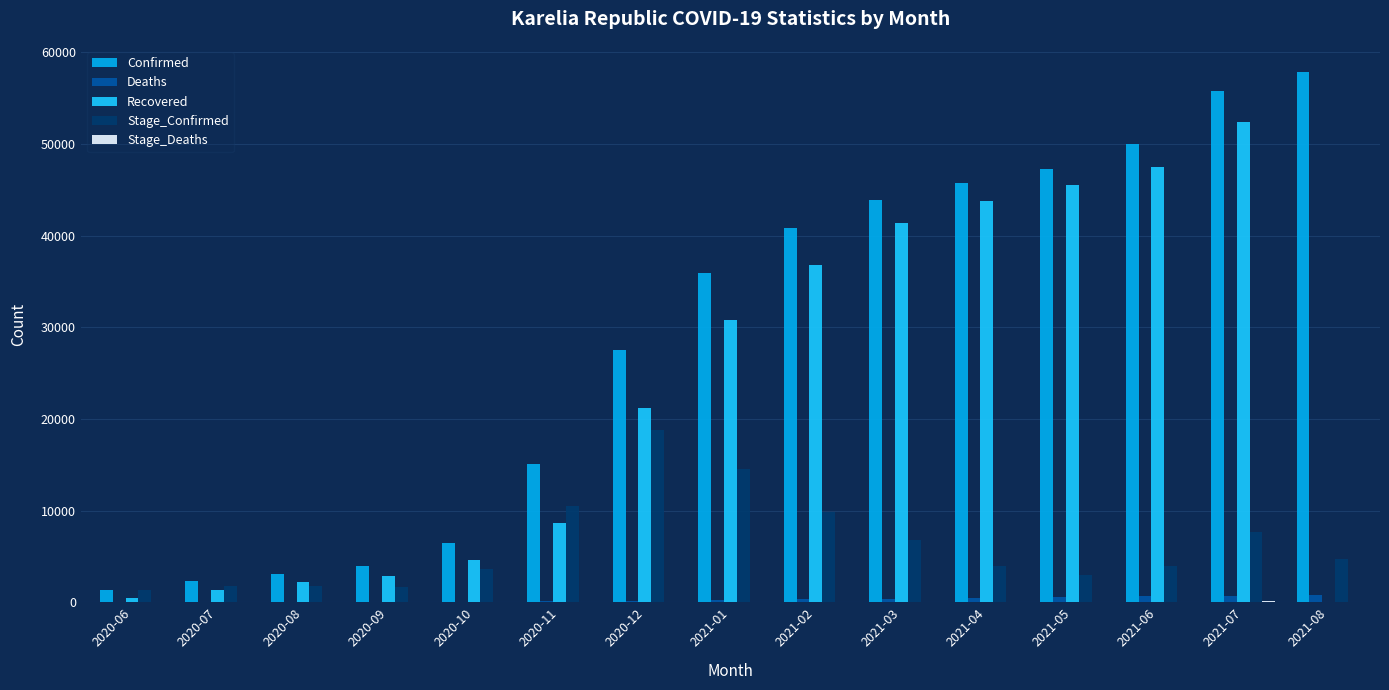

What is the maximum value shown in the chart?

57812